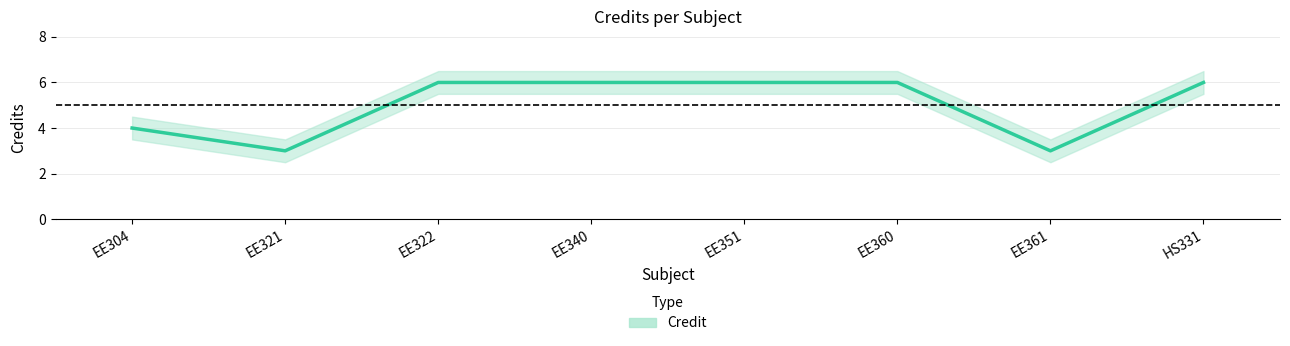

What is the greatest value displayed?

6